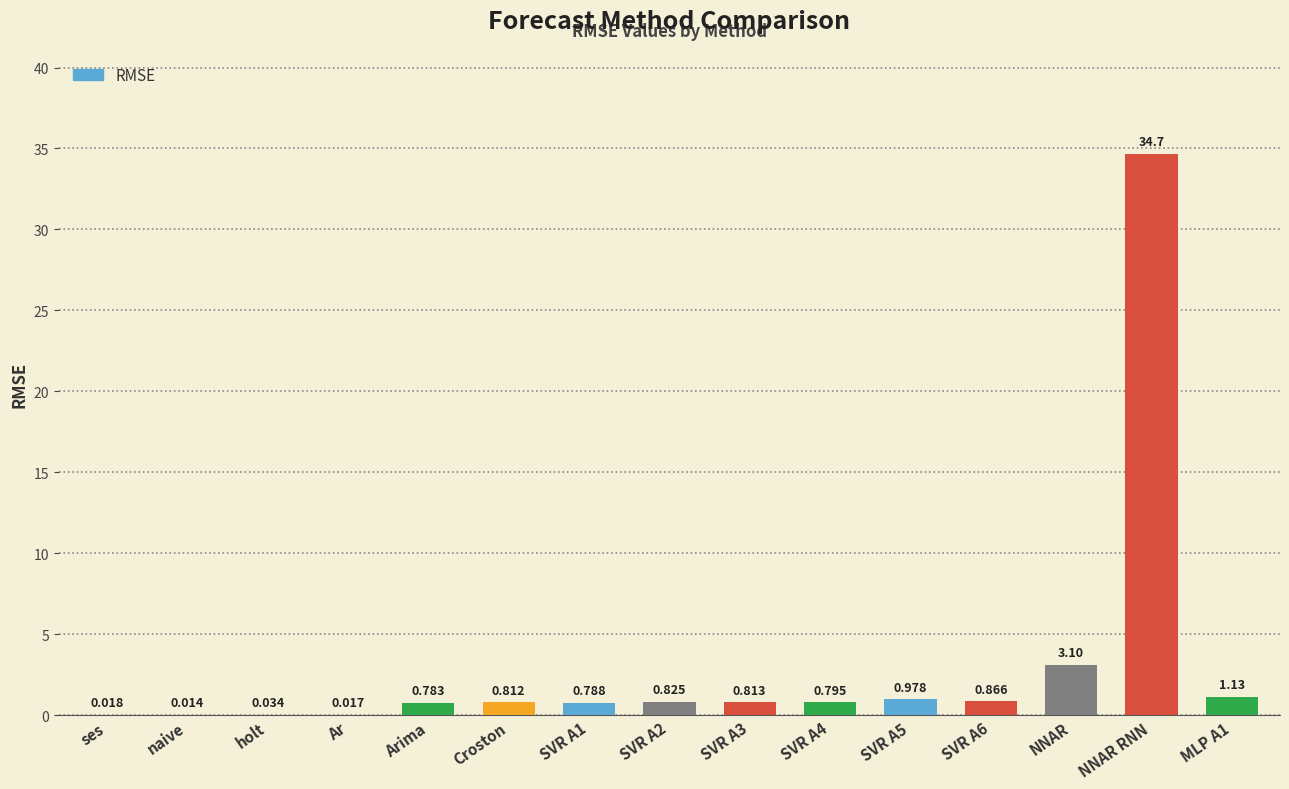

What is the greatest value displayed?

34.7